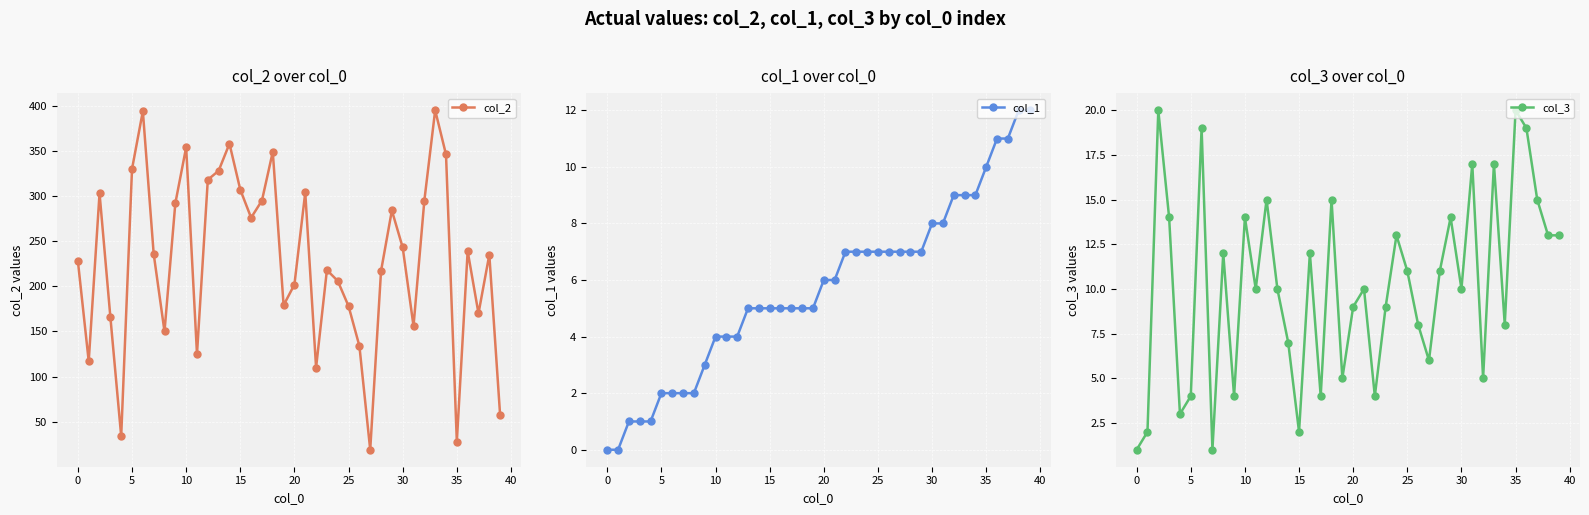

What is the total value across all series at 13?

343